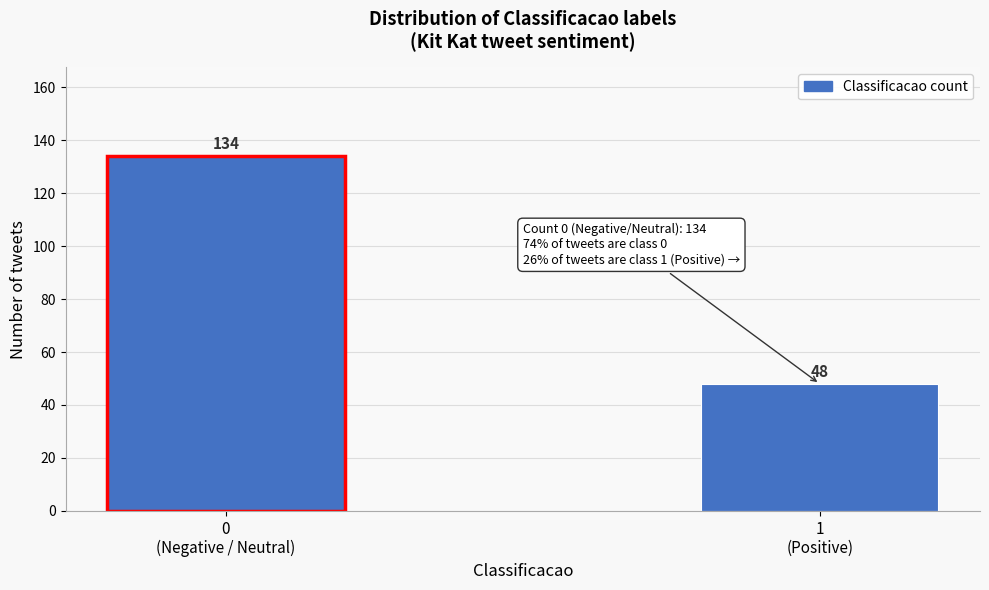

Reading left to right, transcribe all the data shown in this chart.

134	48